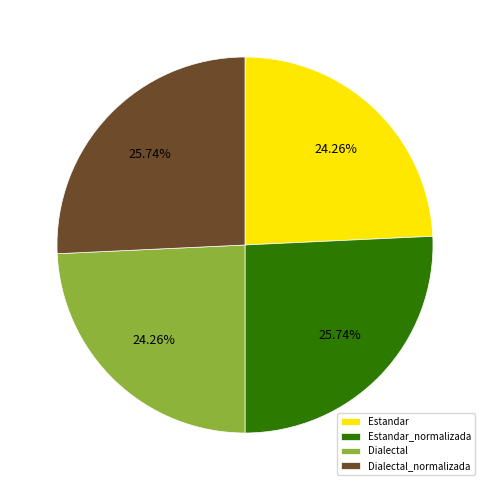

Does any single category account for the majority?

No